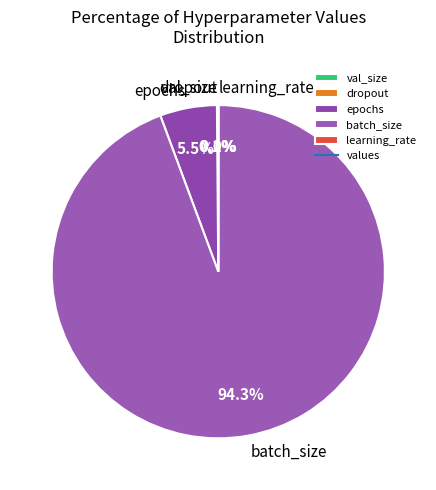

How much of the chart is everything except epochs?

94.5%